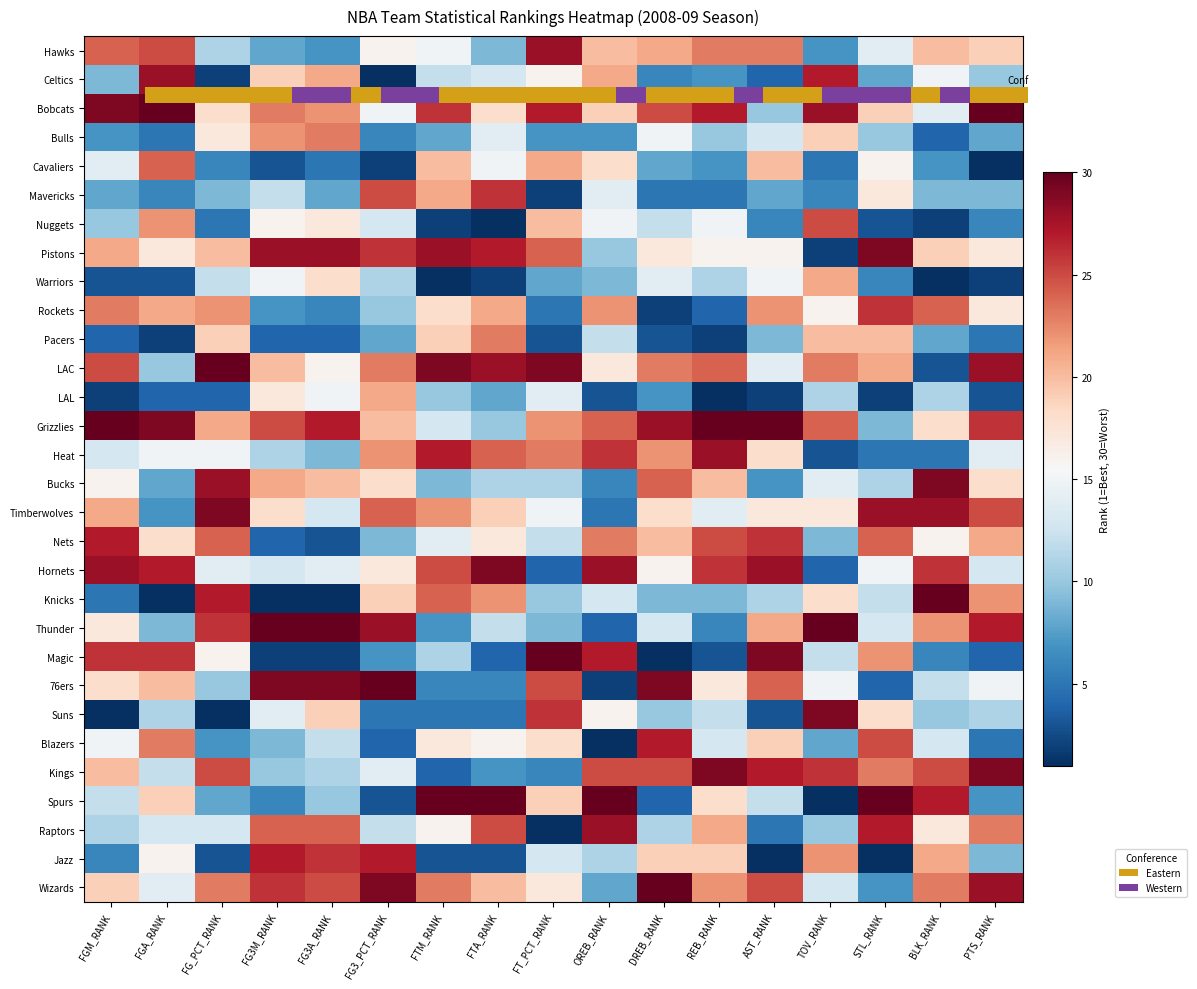

What is the spread (max minus min) of values at REB_RANK?

29